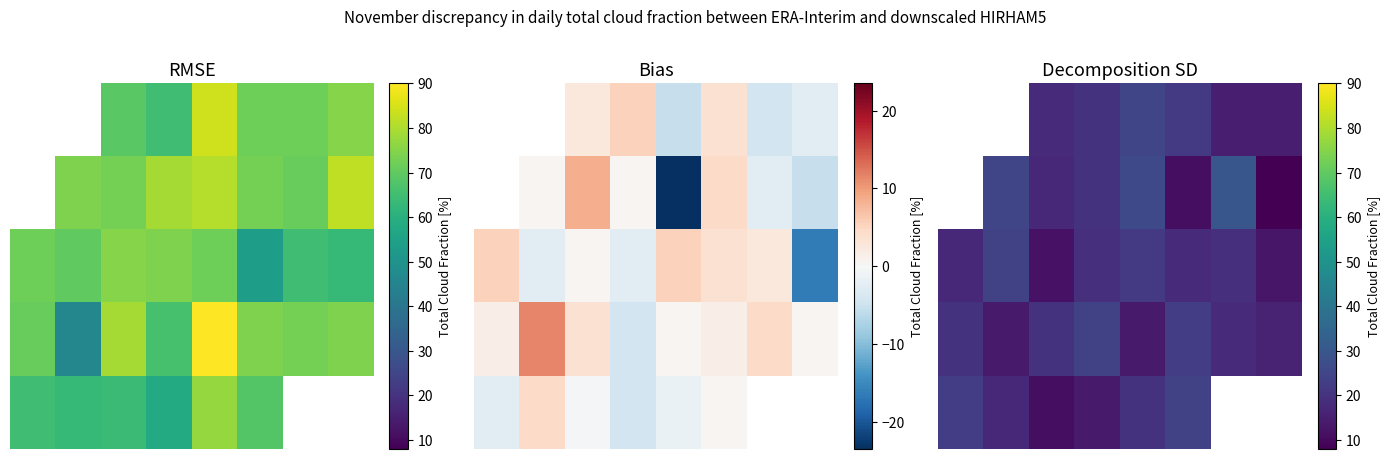

At 7, list the series in order from smallest to largest.

1, 2, 0, 3, 4